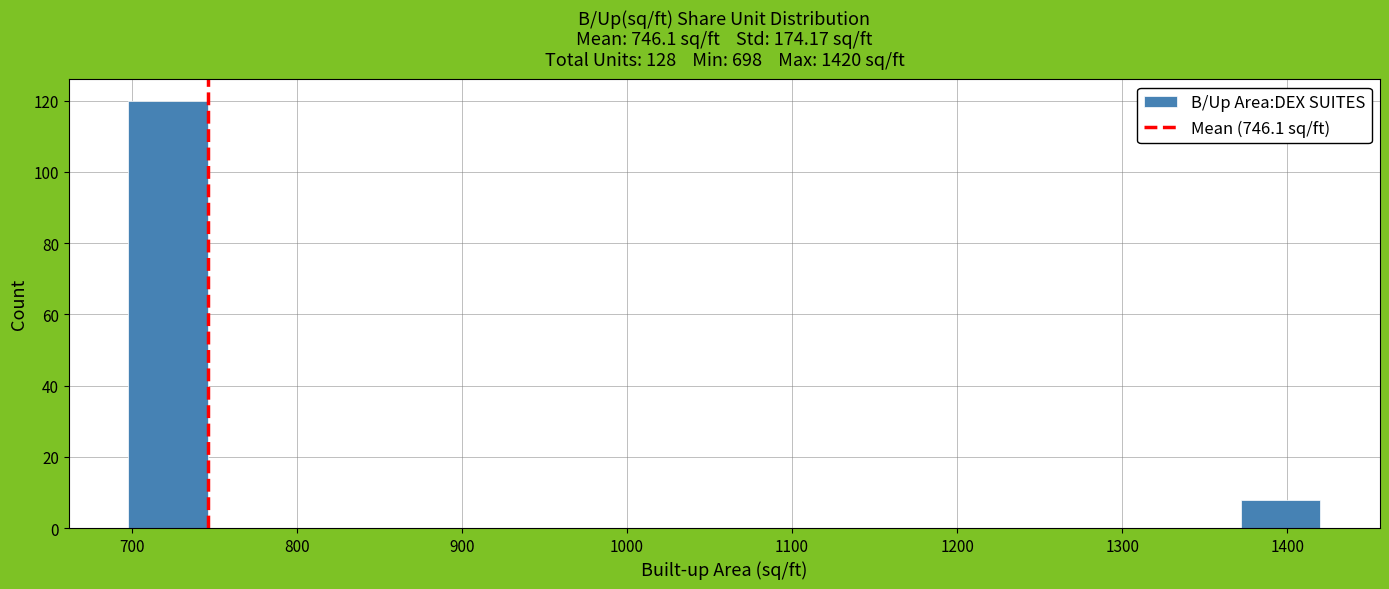

Reading left to right, list every bar in this chart as the range it spans on the x-axis followed by its height. Neither the bar edges nor the heights are printed on the chart, so give them approximately, as read against the axes.

700 to 750: 120
750 to 790: 0
790 to 840: 0
840 to 890: 0
890 to 940: 0
940 to 990: 0
990 to 1030: 0
1030 to 1080: 0
1080 to 1130: 0
1130 to 1180: 0
1180 to 1230: 0
1230 to 1280: 0
1280 to 1320: 0
1320 to 1370: 0
1370 to 1420: 8